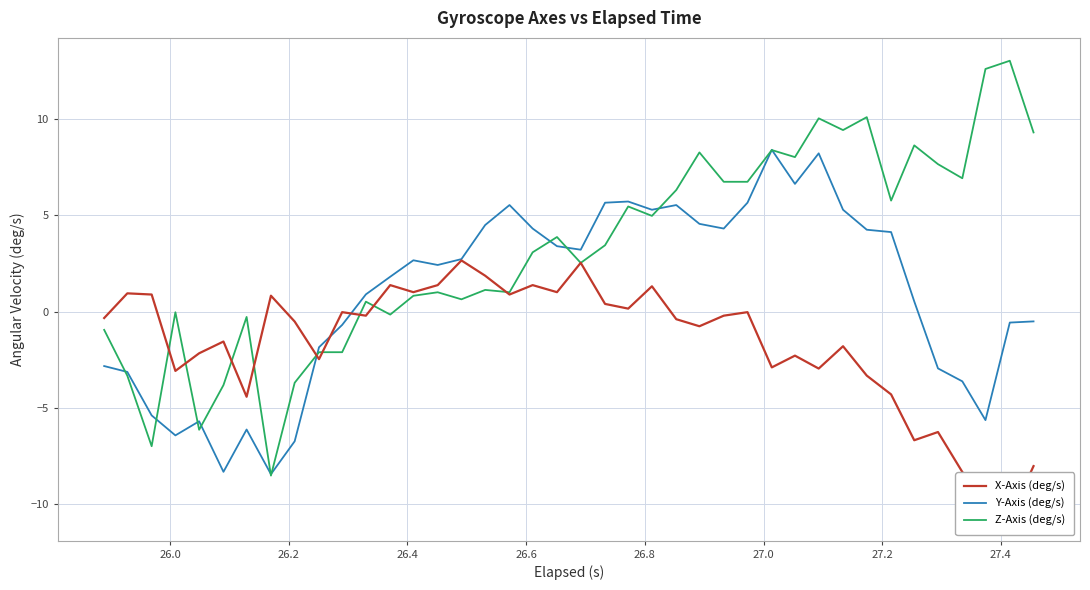

What is the lowest value of the Y-Axis (deg/s) series?

-8.4